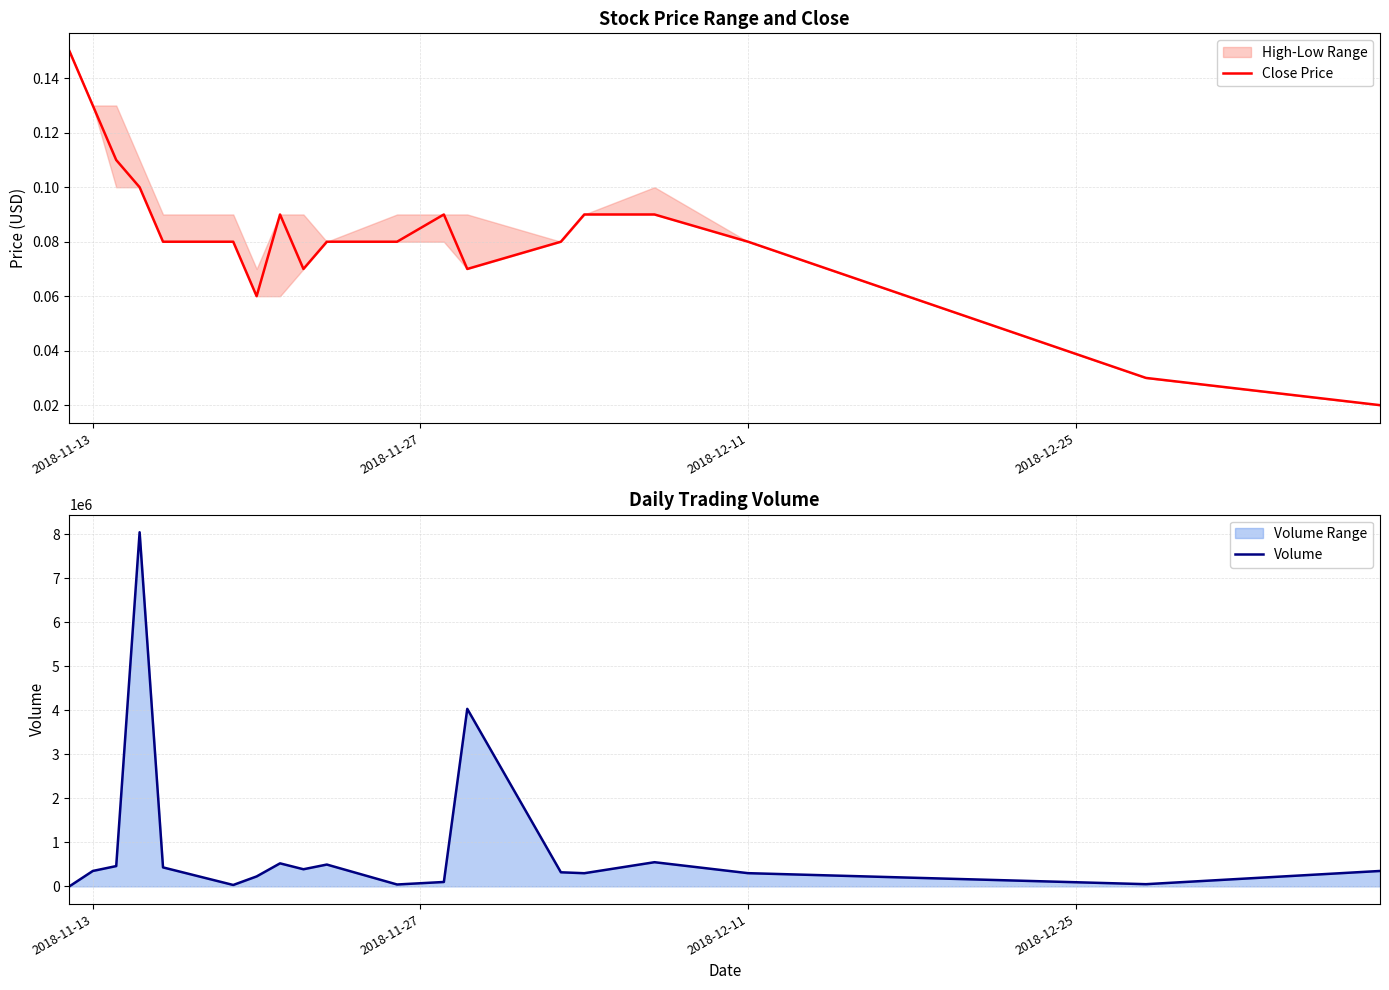

What is the greatest value displayed?

8040100.0